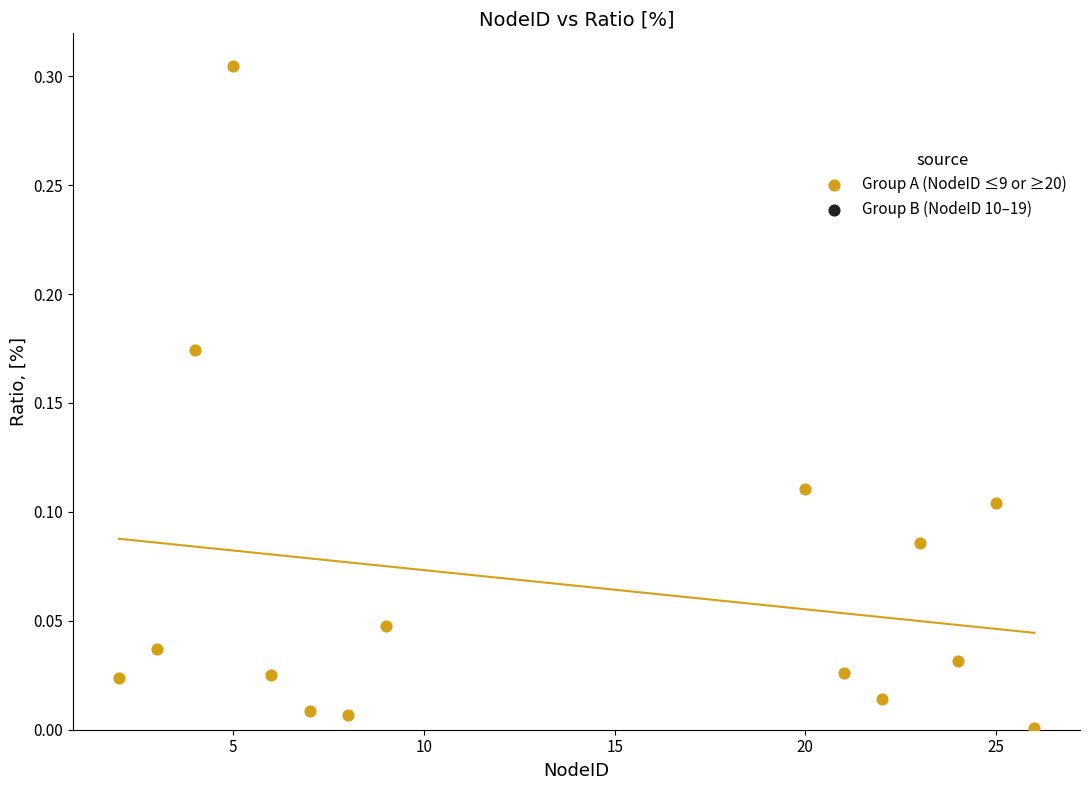

What is the range of X values (max minus min)?

24.0